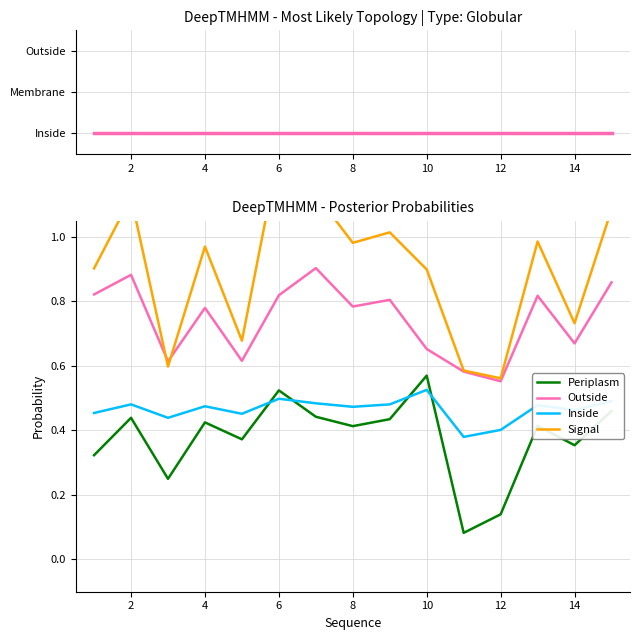

The value of Periplasm at 4 is 0.4. True or false?

True